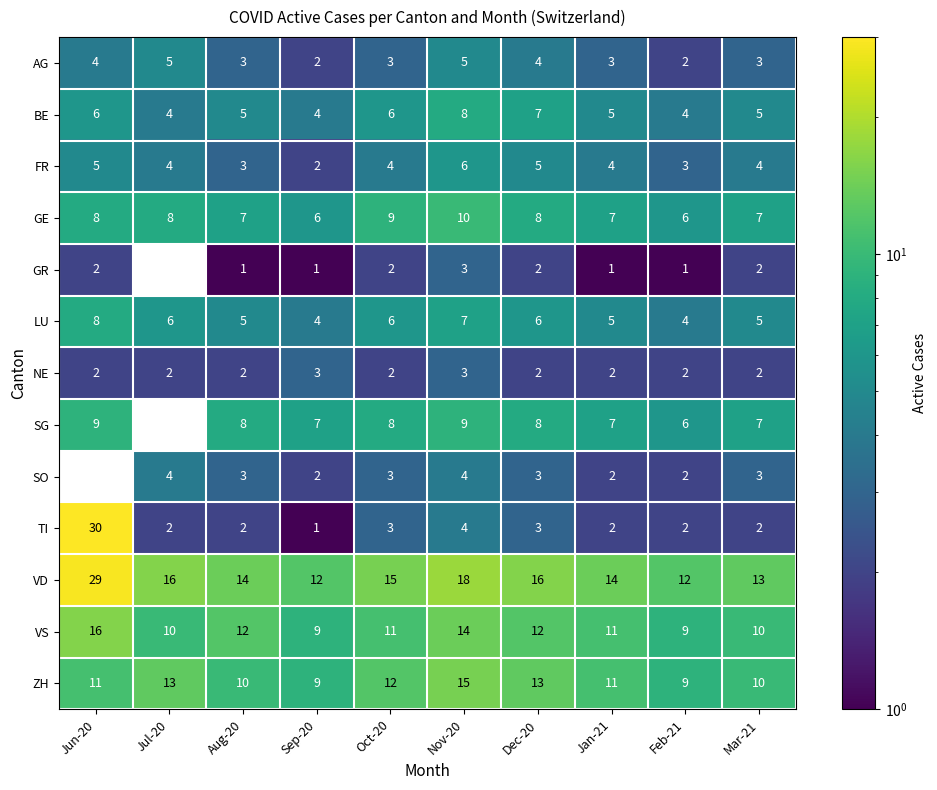

What is the difference between the highest and lowest values at Mar-21?

11